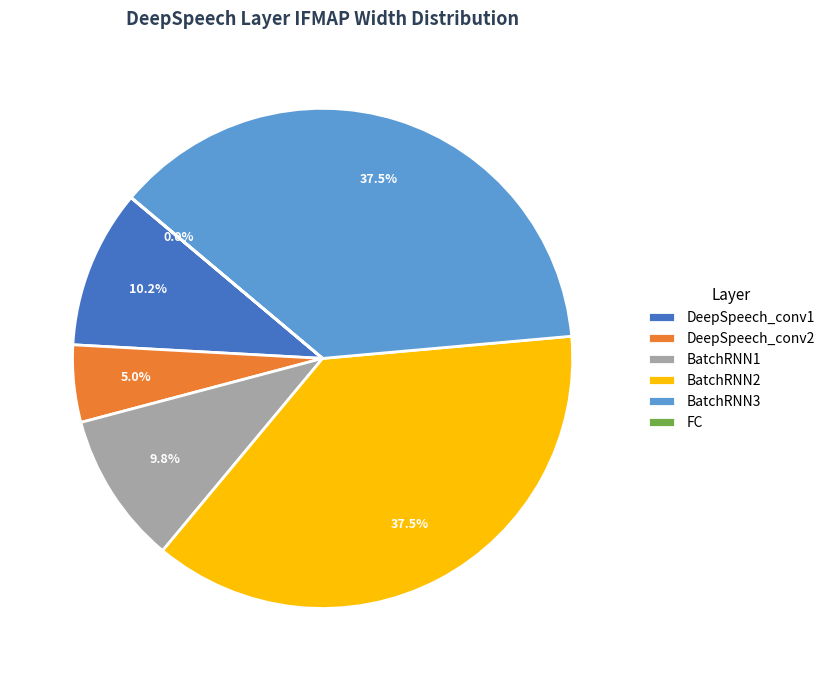

Does any single category account for the majority?

No